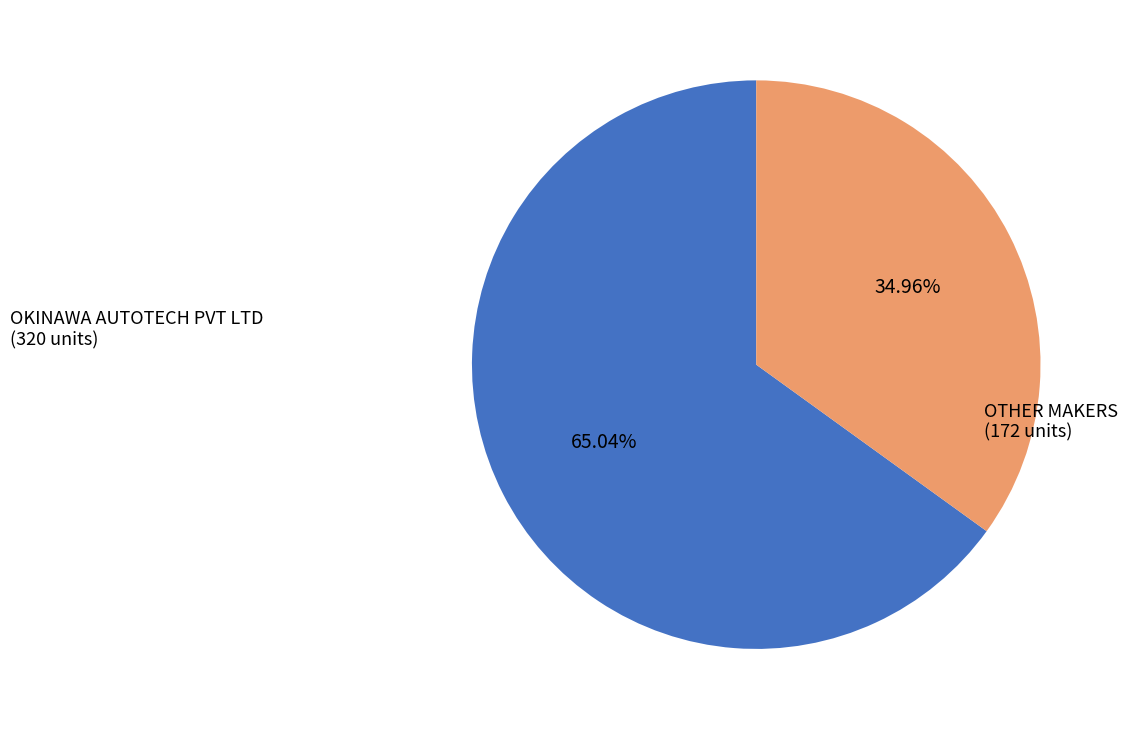

Which has a higher value, OKINAWA AUTOTECH PVT LTD or OTHER MAKERS?

OKINAWA AUTOTECH PVT LTD